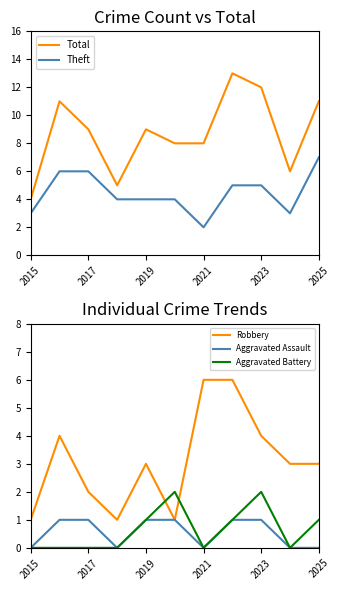

How many intersections are there between Theft and Robbery?

2